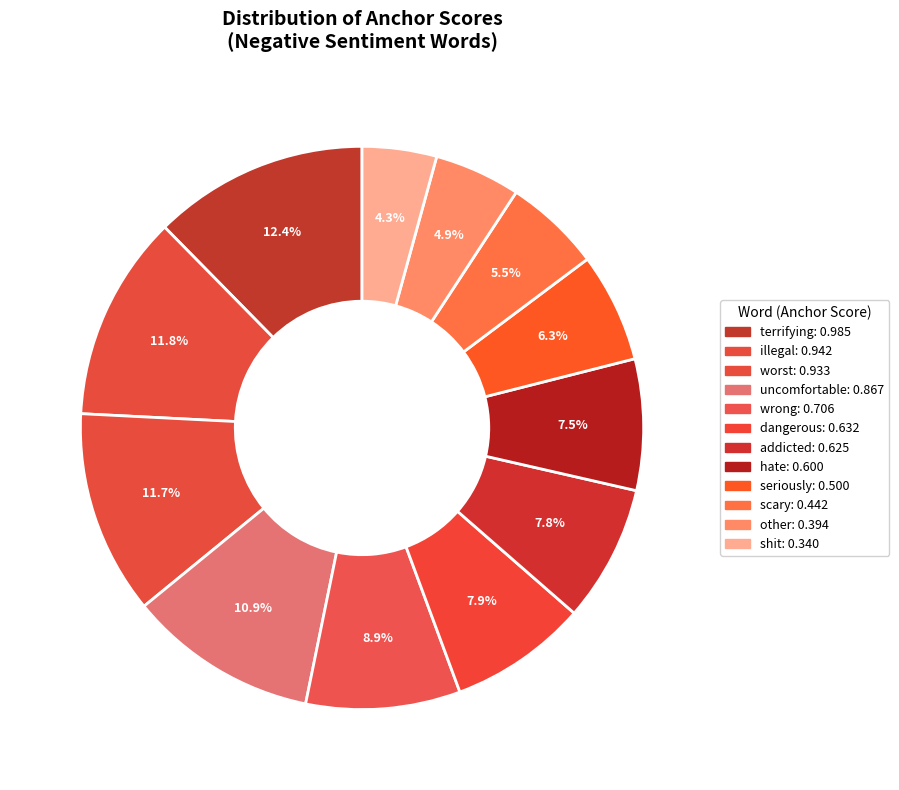

Count the number of slices in the pie.

12